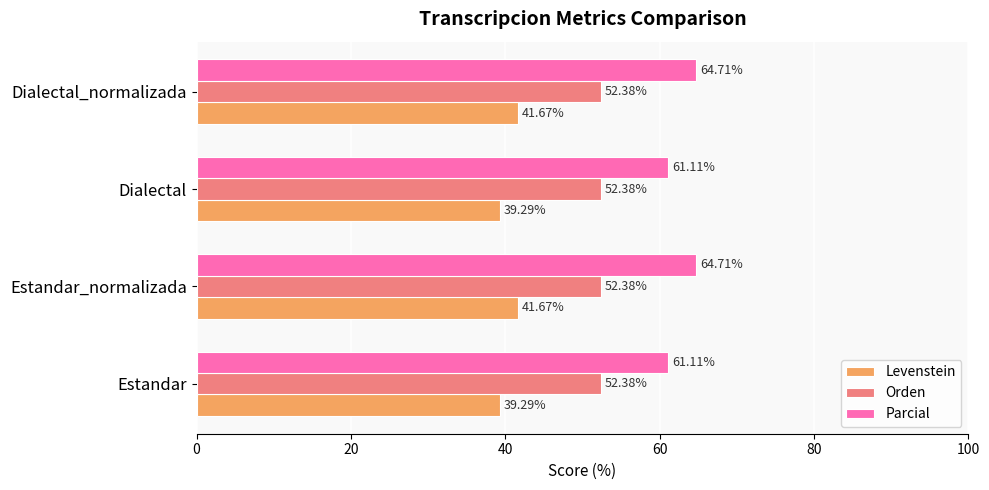

Which series has the largest range (max minus min)?

Parcial